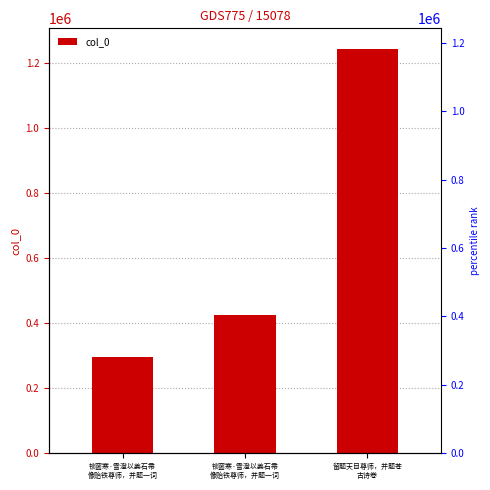

List the labels in order of value, largest first.

留题天目尊师，并题苍
古诗卷, 锁窗寒·雪澄以姜石帚
像贻铁尊师，并题一词, 锁窗寒·雪澄以姜石帚
像贻铁尊师，并题一词